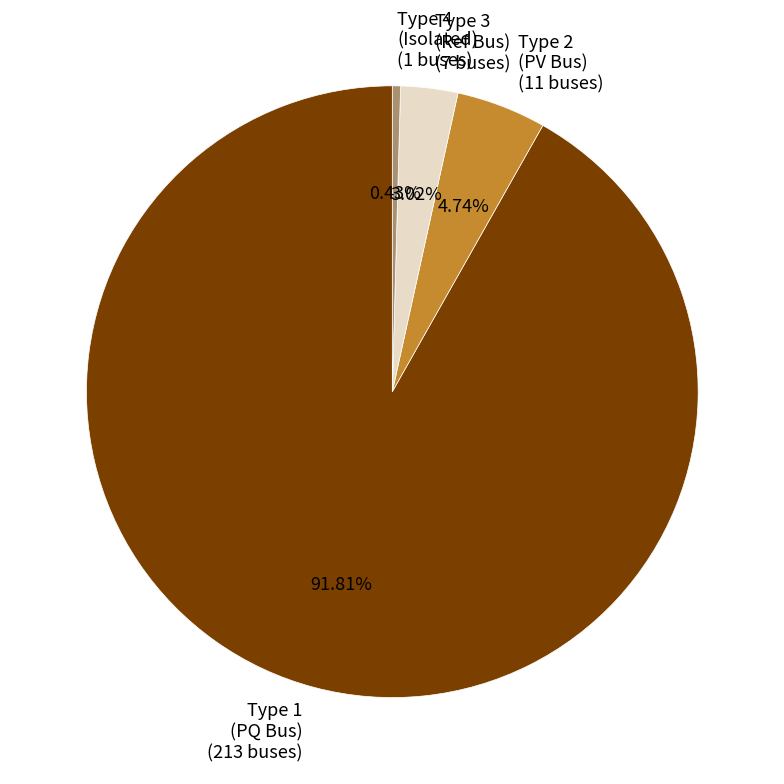

Does any single category account for the majority?

Yes